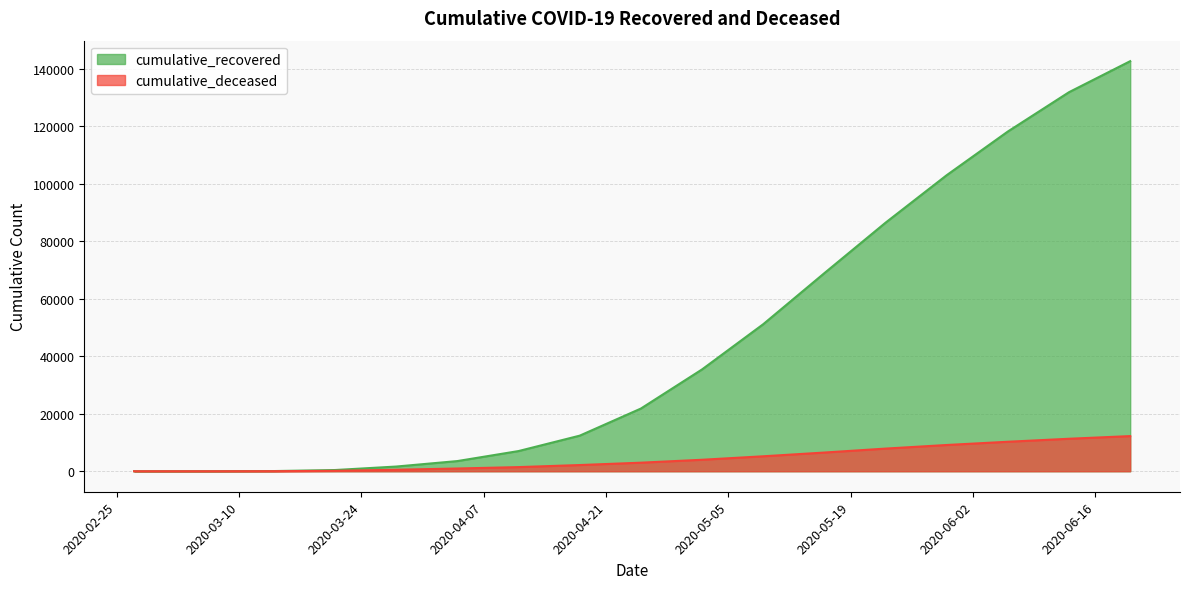

At which category is the sum across all series the highest?

2020-06-20